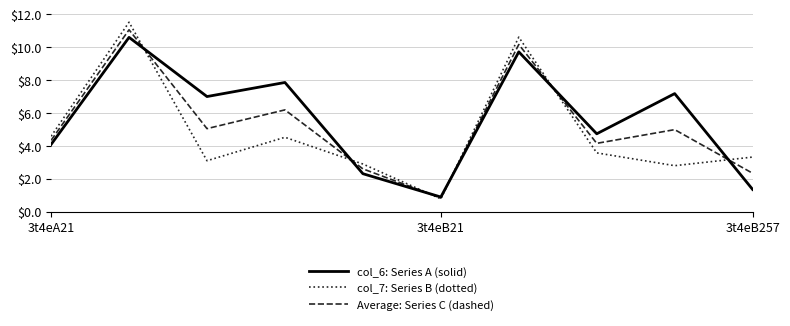

Which series has the widest spread of values?

col_7: Series B (dotted)